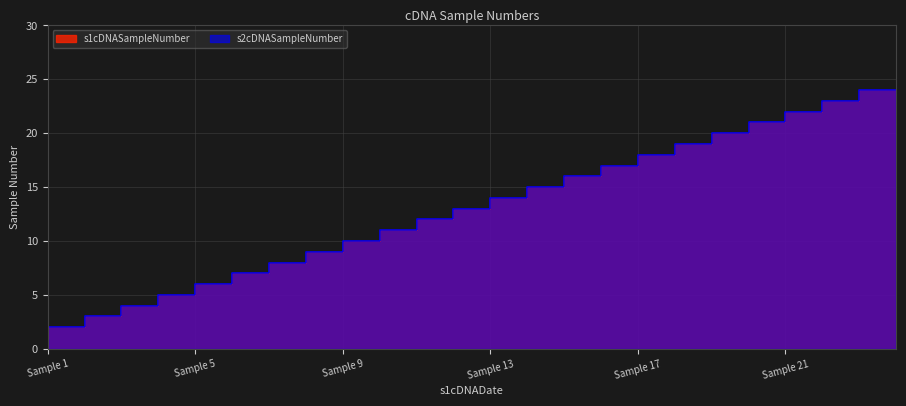

What are all the series names shown in the legend?

s1cDNASampleNumber, s2cDNASampleNumber